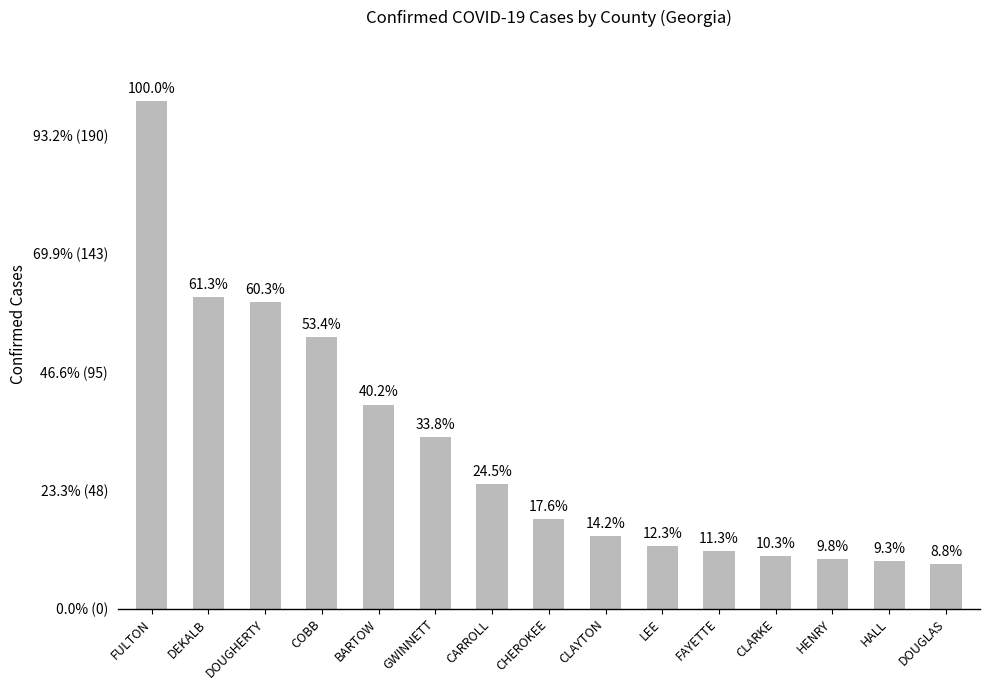

Does the chart contain any negative values?

No